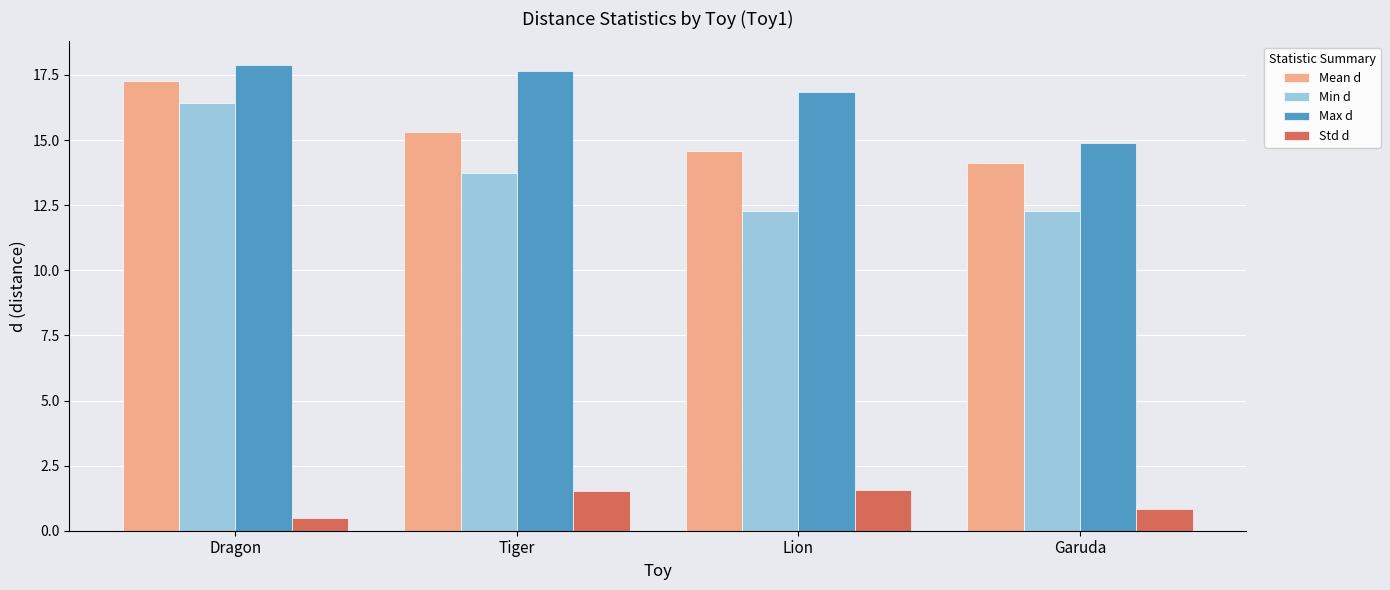

The value of Min d at Lion is 12.3. True or false?

True